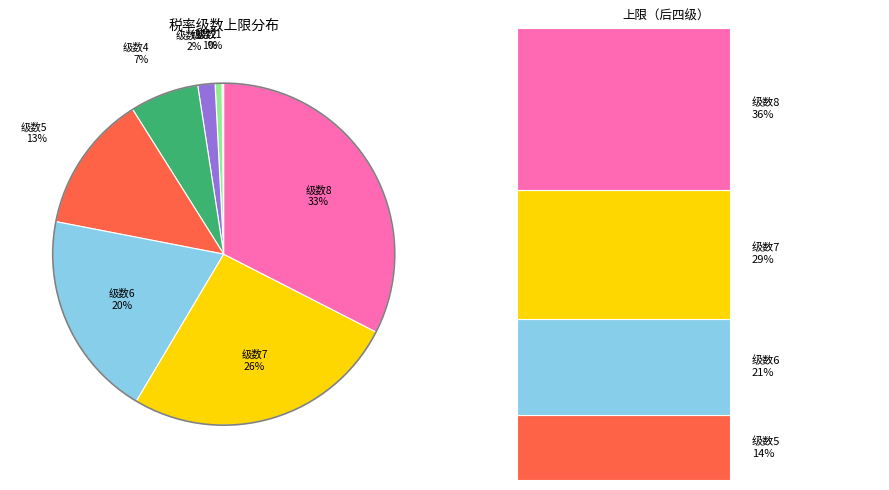

Does any single category account for the majority?

No